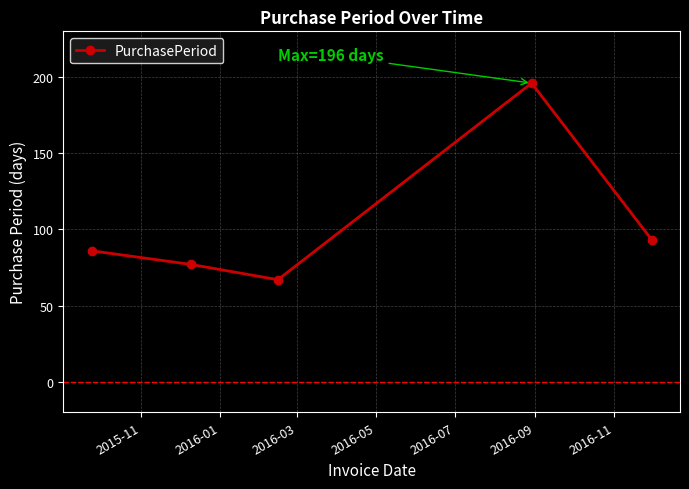

What is the minimum value shown in the chart?

67